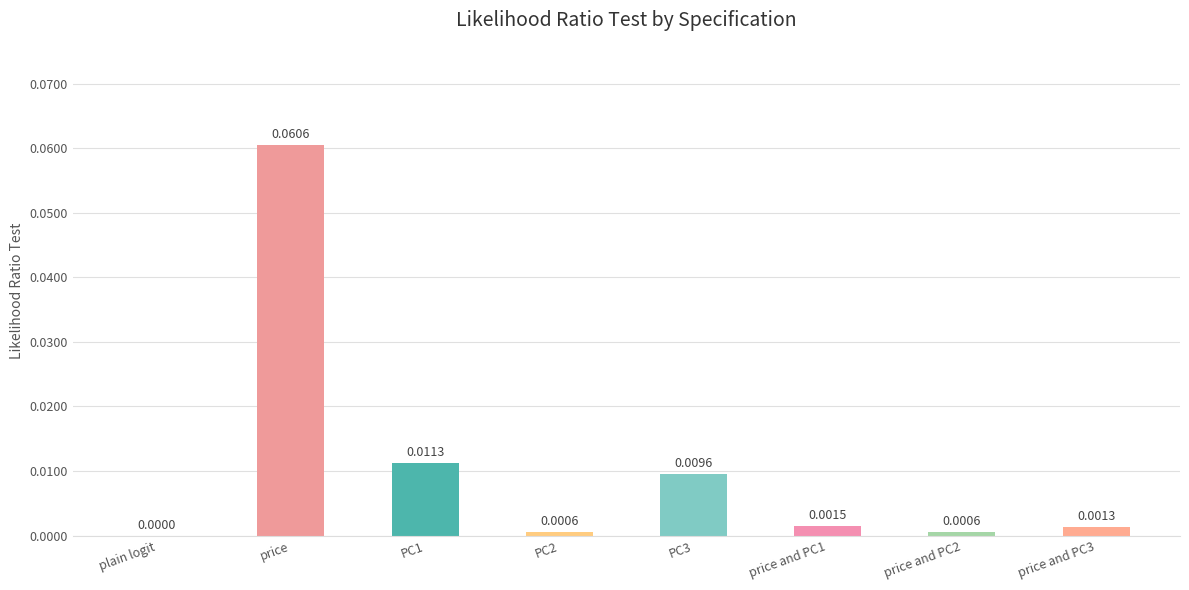

Is it true that the value at PC2 is 0.0?

True